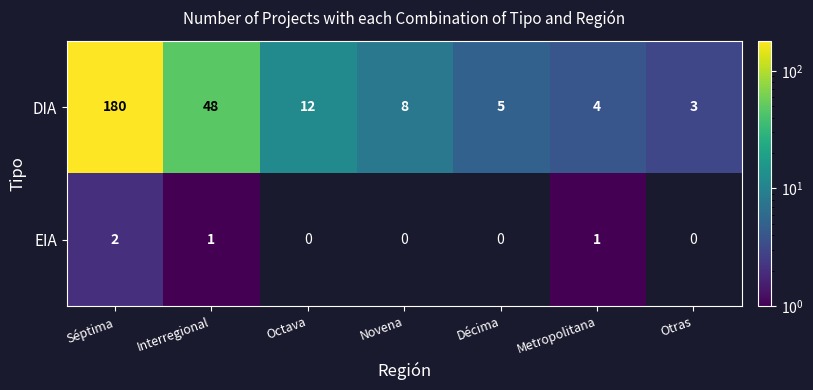

At which category is the sum across all series the highest?

Séptima